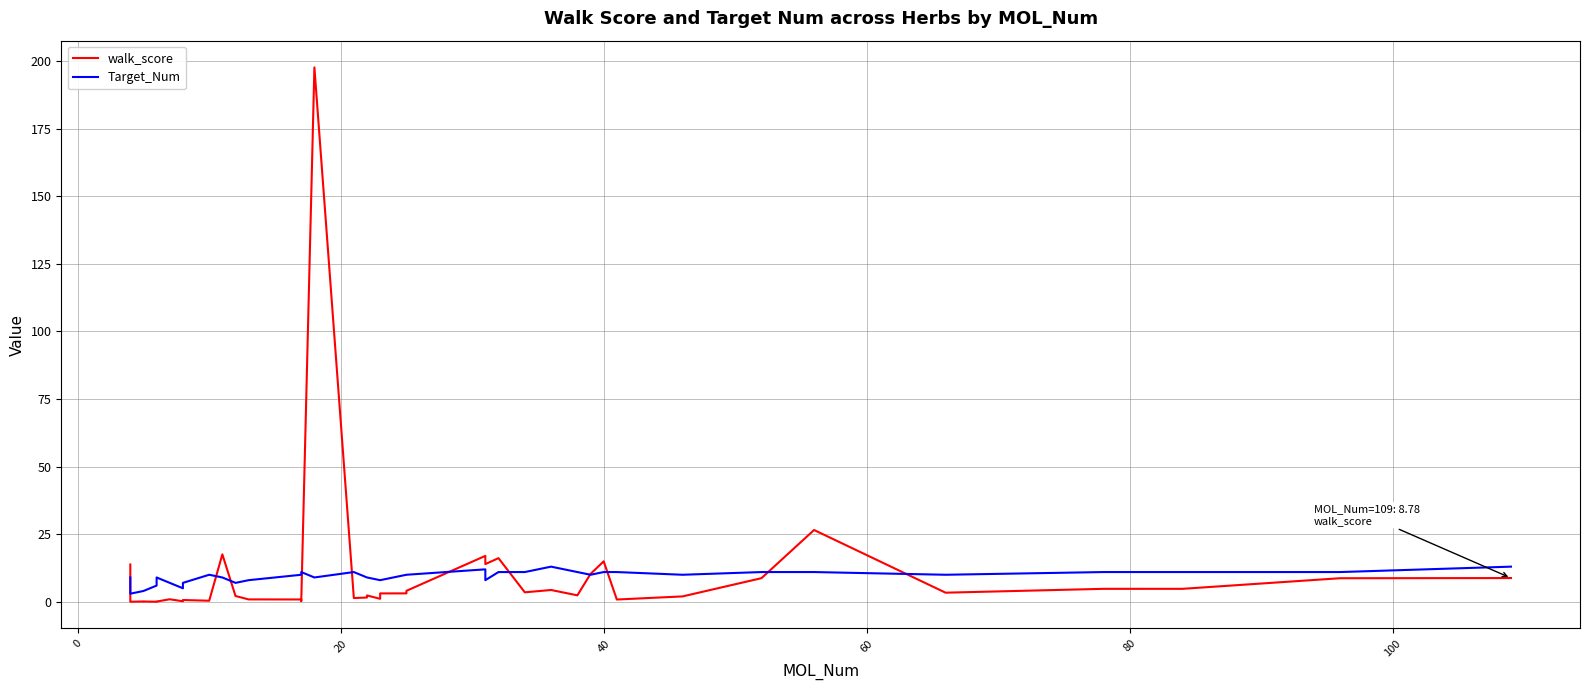

What is the total value across all series at 8?

7.7